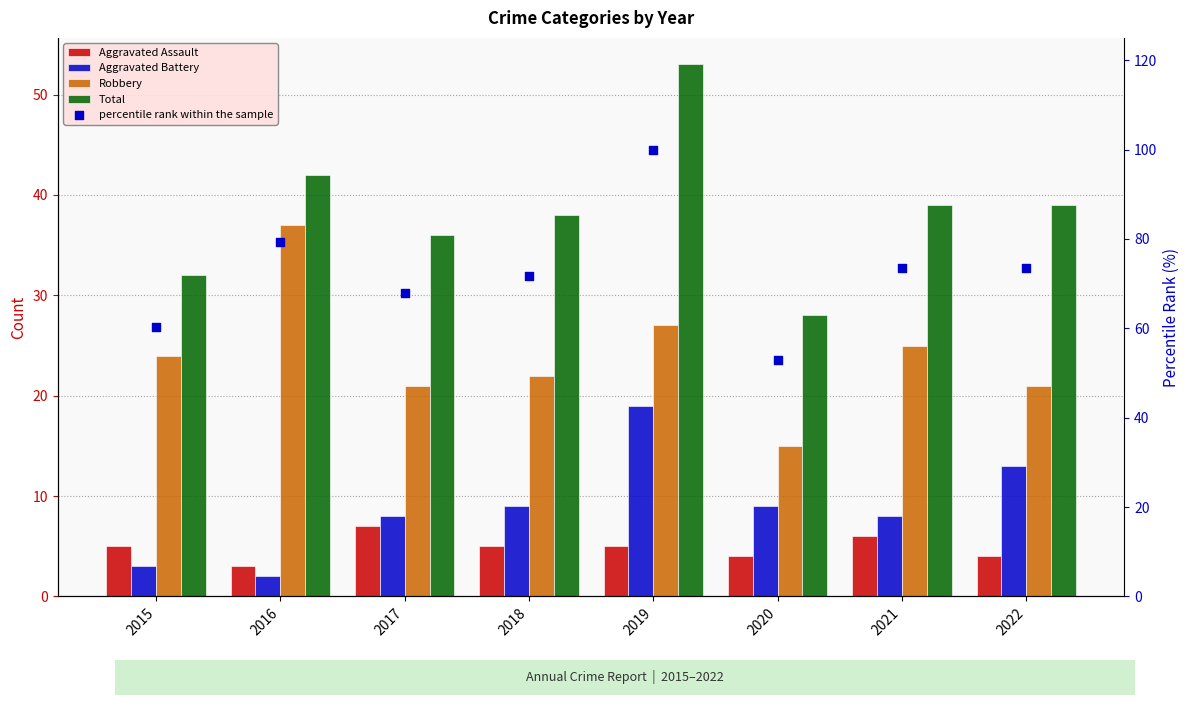

What are all the series names shown in the legend?

Aggravated Assault, Aggravated Battery, Robbery, Total, percentile rank within the sample